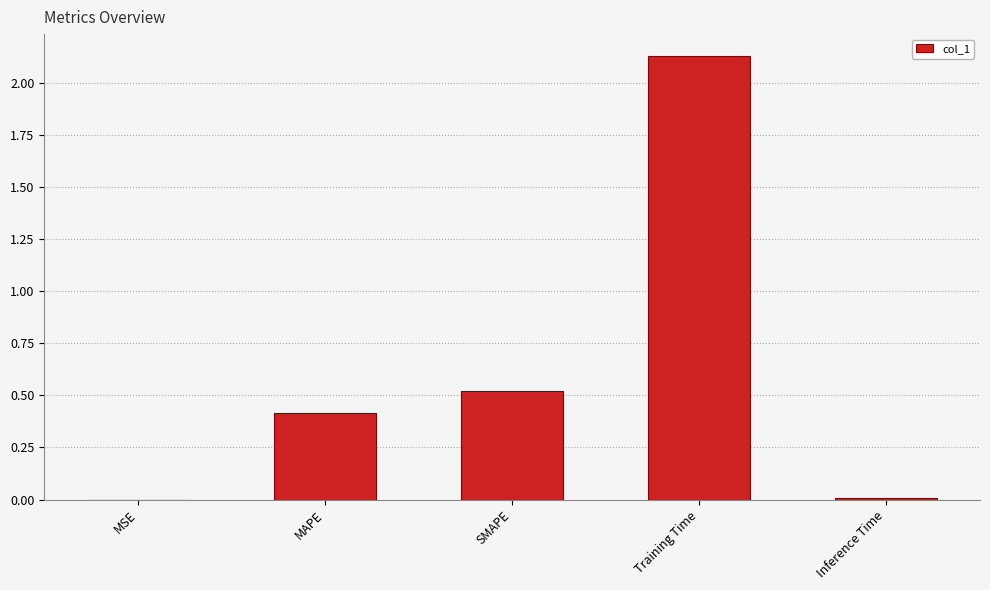

Are the bars horizontal?

No